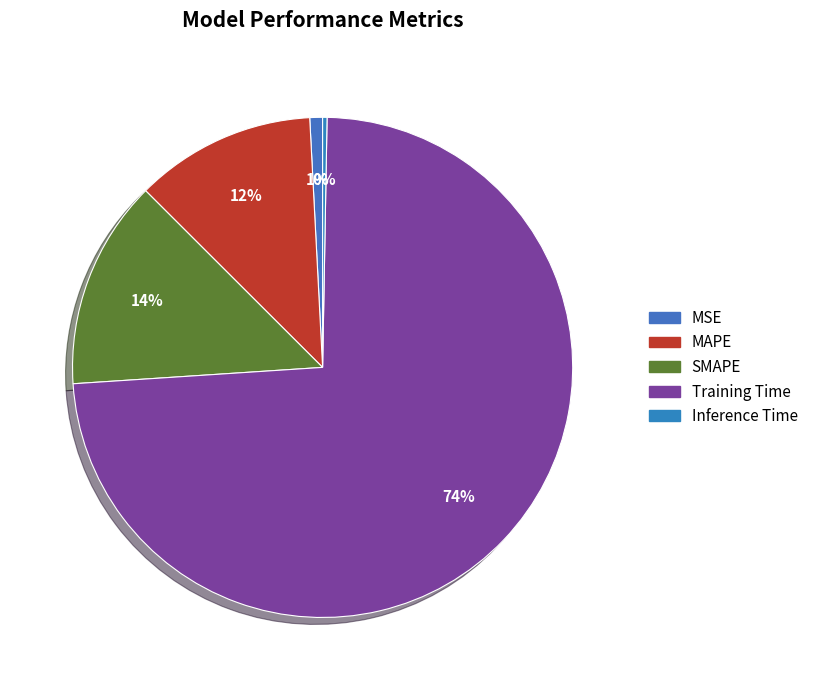

To the nearest percent, what is the combined percentage of Inference Time and SMAPE?

14%